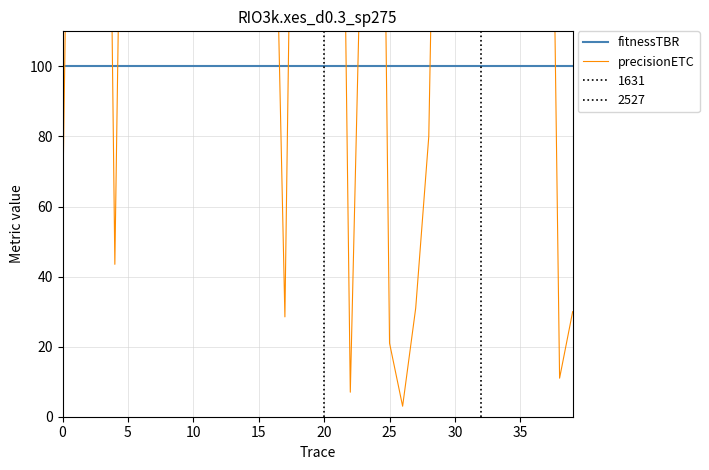

What is the value of the precisionETC point at the 4th from the left?

359.5